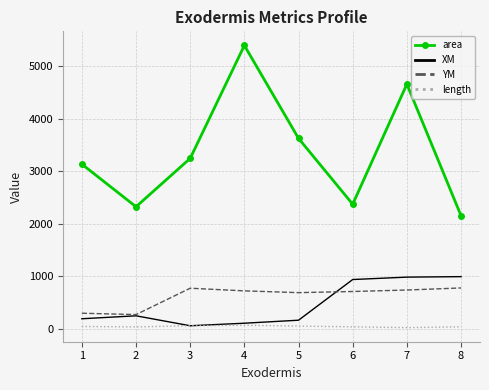

Where is area nearest to the value 3772?

5